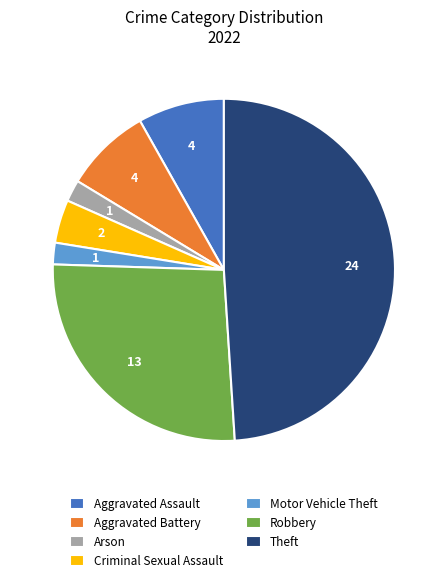

Does Motor Vehicle Theft represent more than half of the total?

No